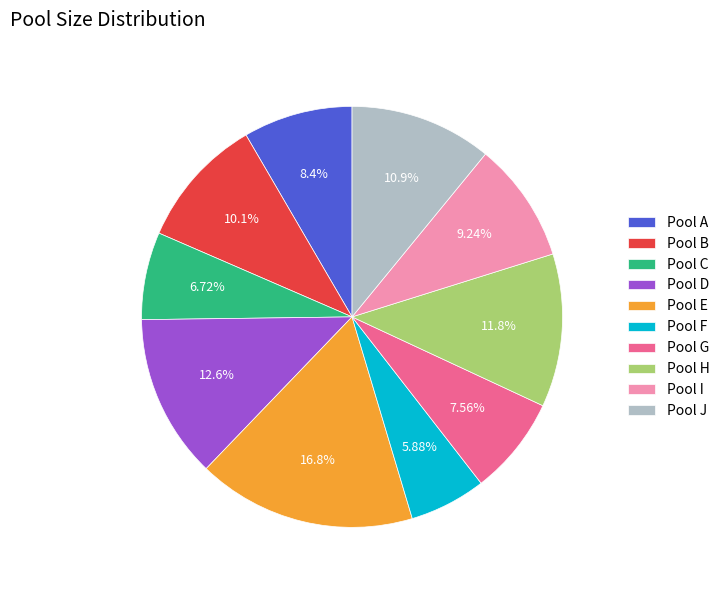

Count the number of slices in the pie.

10